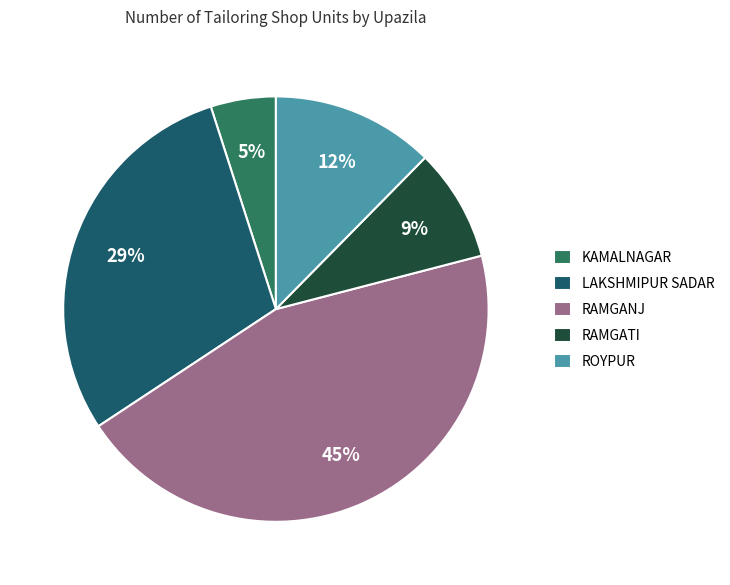

Does any single category account for the majority?

No